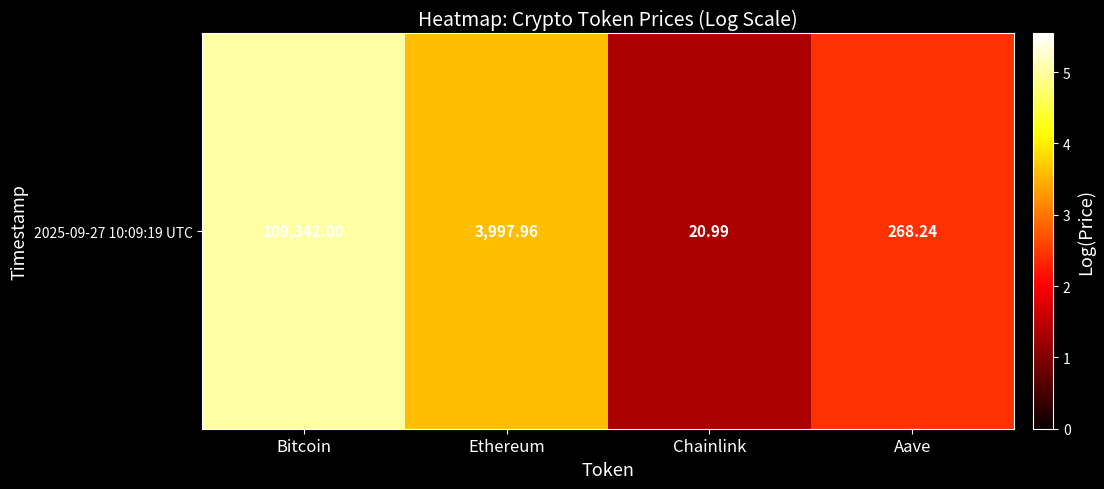

What is the sum of the values at Aave and Chainlink?

3.8